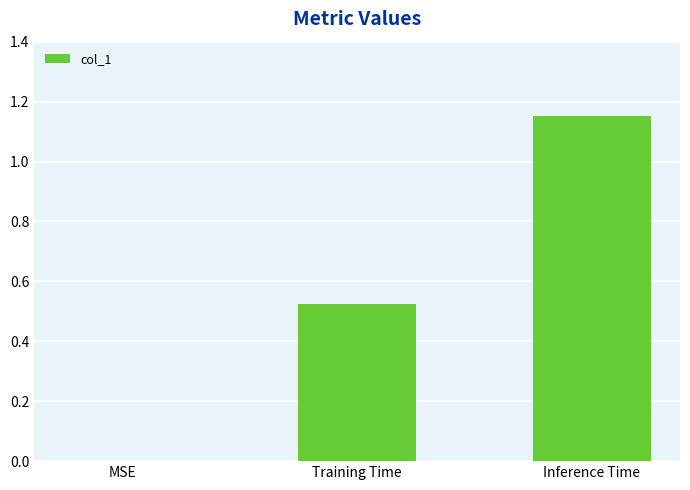

What is the change in value from Training Time to Inference Time?

+0.6